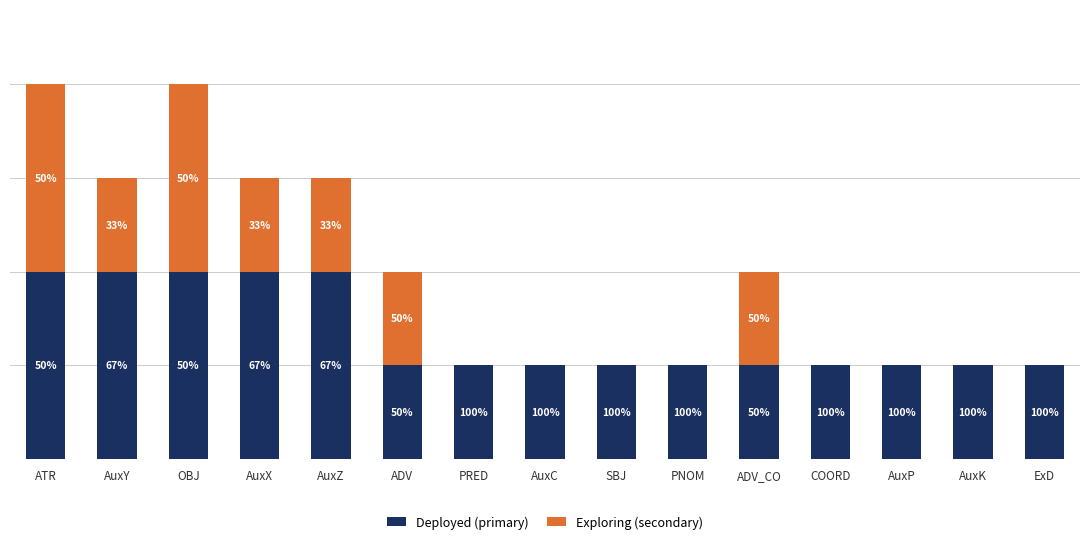

List the series in order of their overall mean, highest first.

Deployed (primary), Exploring (secondary)